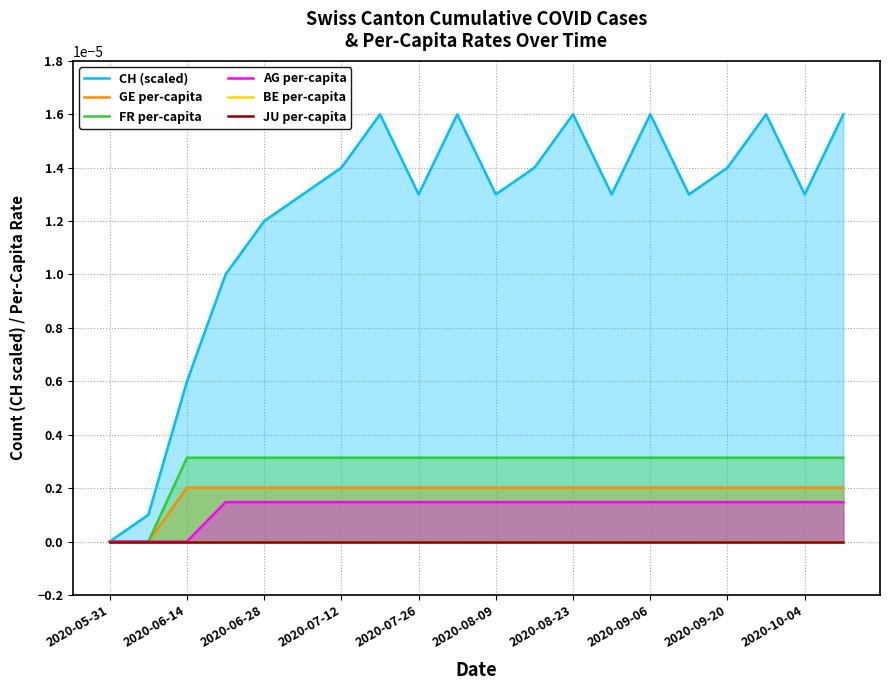

True or false: GE per-capita and AG per-capita intersect in this chart.

False